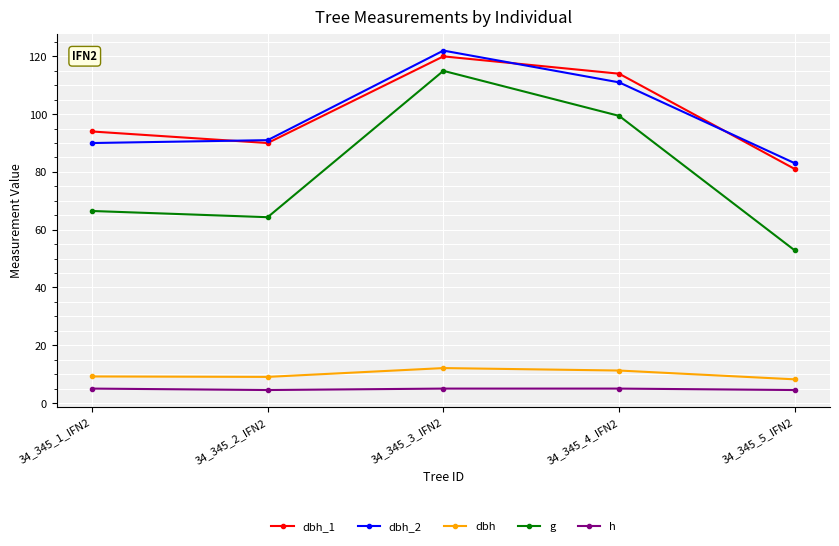

Which series has the widest spread of values?

g